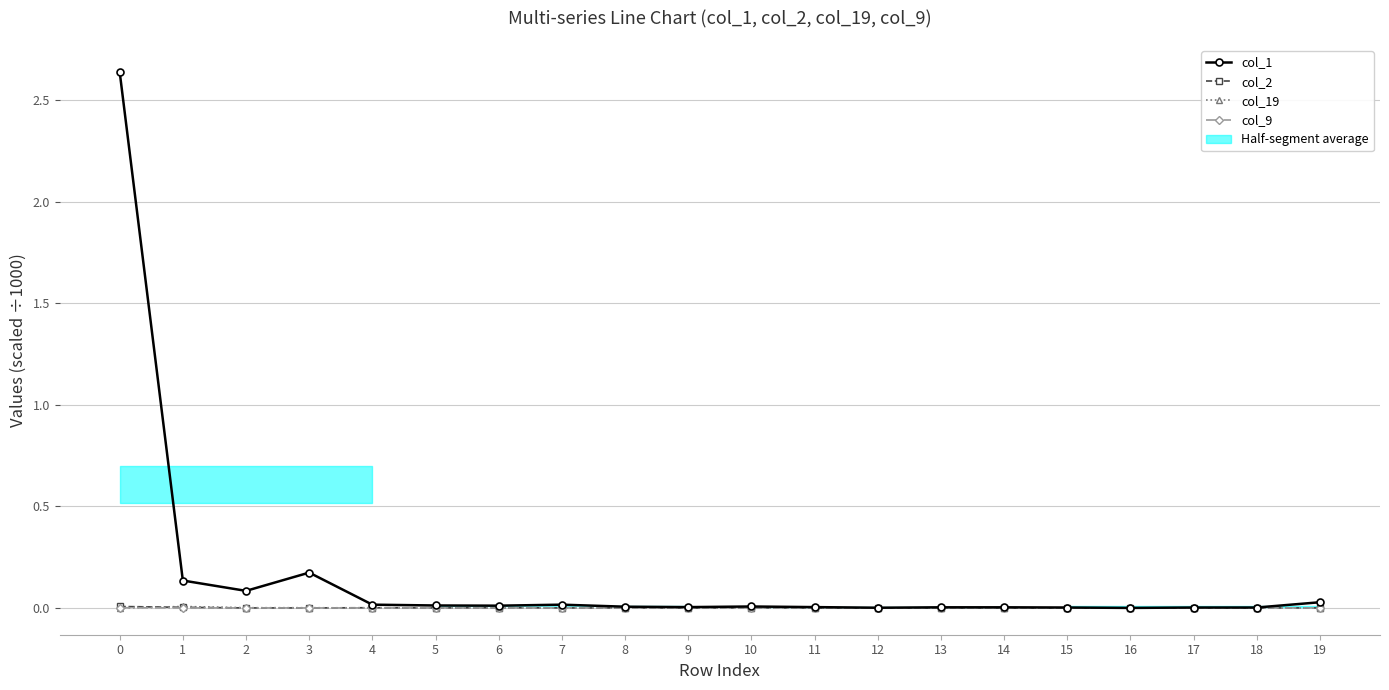

At how many categories does at least one series exceed 0?

19